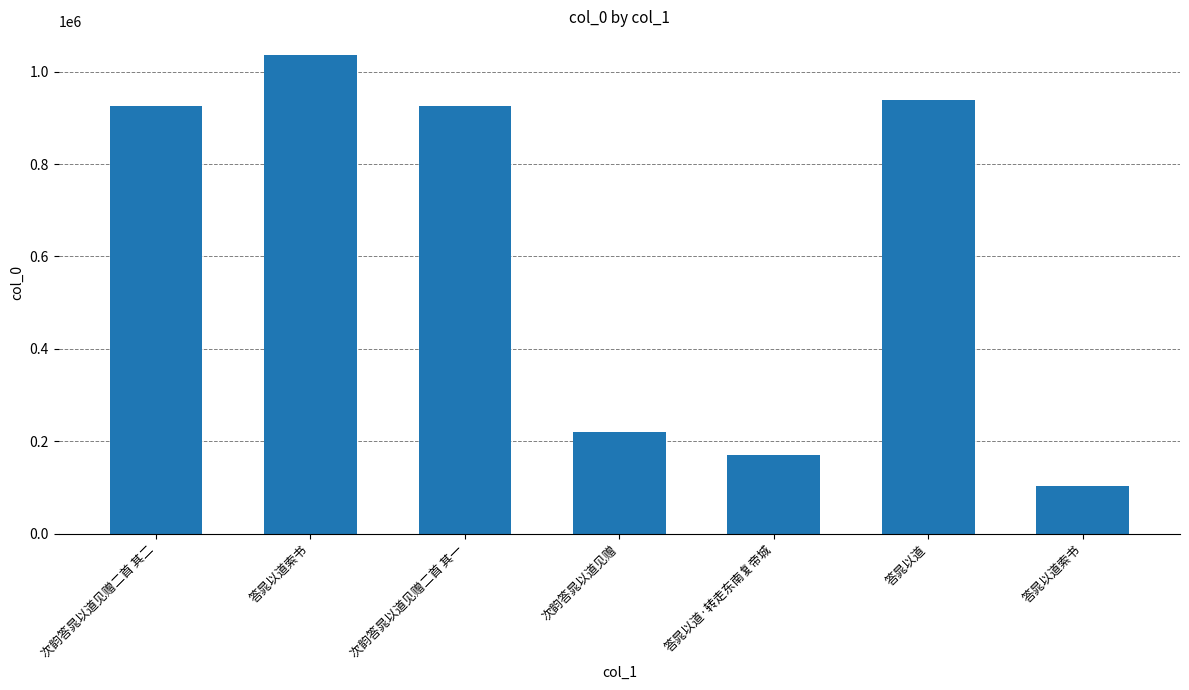

How many bars are there in total?

7